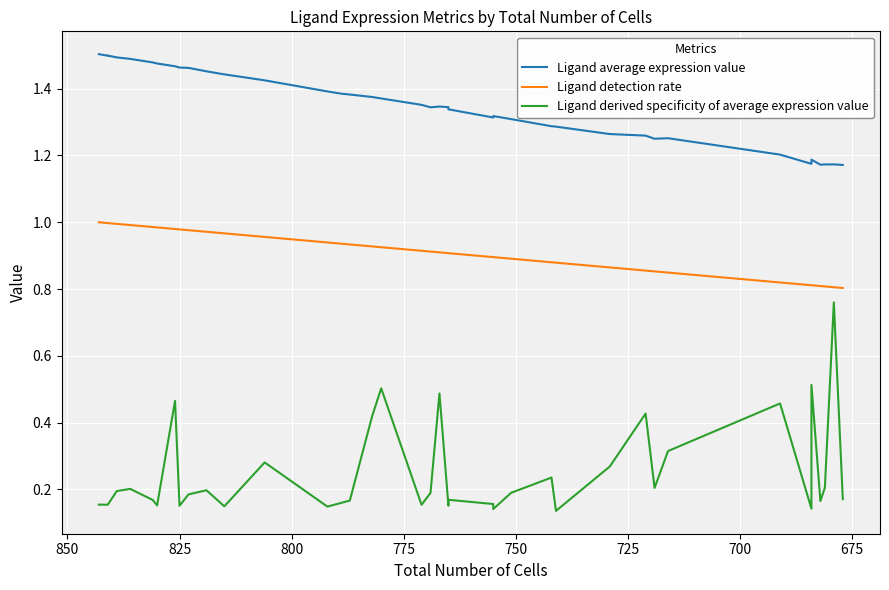

How many lines are shown in the chart?

3